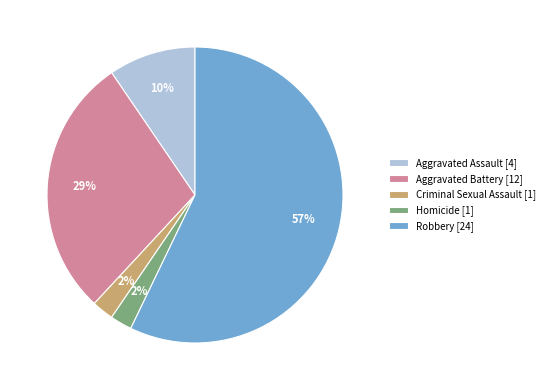

Between Criminal Sexual Assault and Aggravated Battery, which is larger?

Aggravated Battery